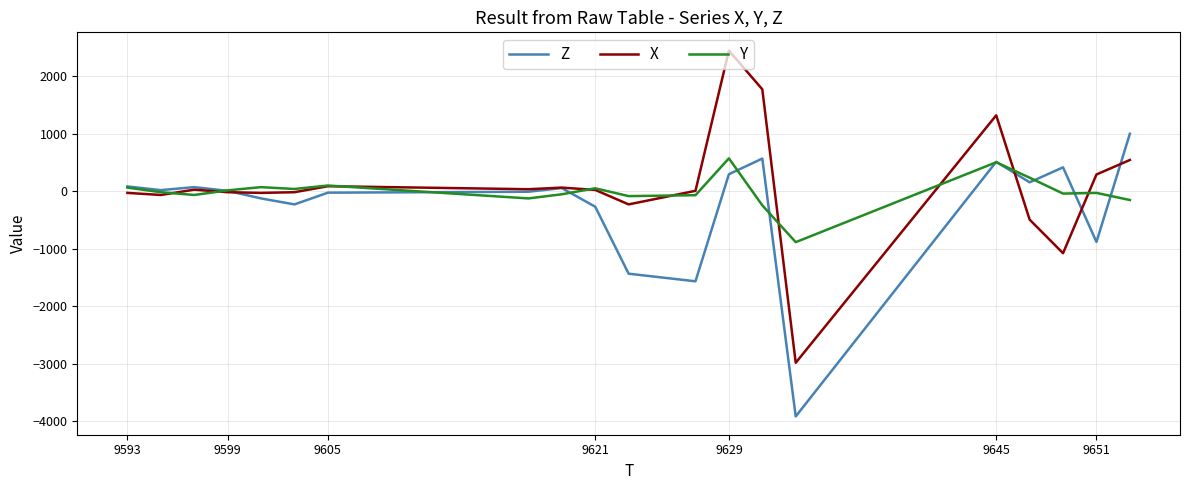

Which series has the largest range (max minus min)?

X